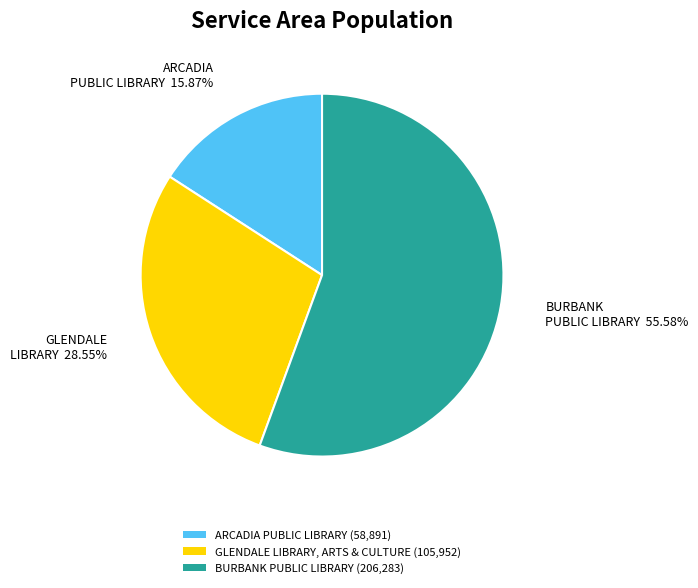

Rank the categories by value from lowest to highest.

ARCADIA PUBLIC LIBRARY, GLENDALE LIBRARY, ARTS & CULTURE, BURBANK PUBLIC LIBRARY